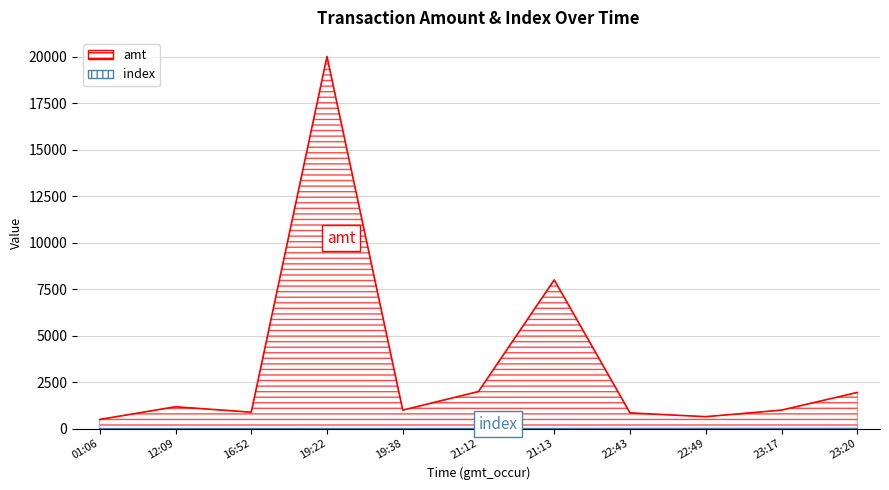

Which series has the largest range (max minus min)?

amt